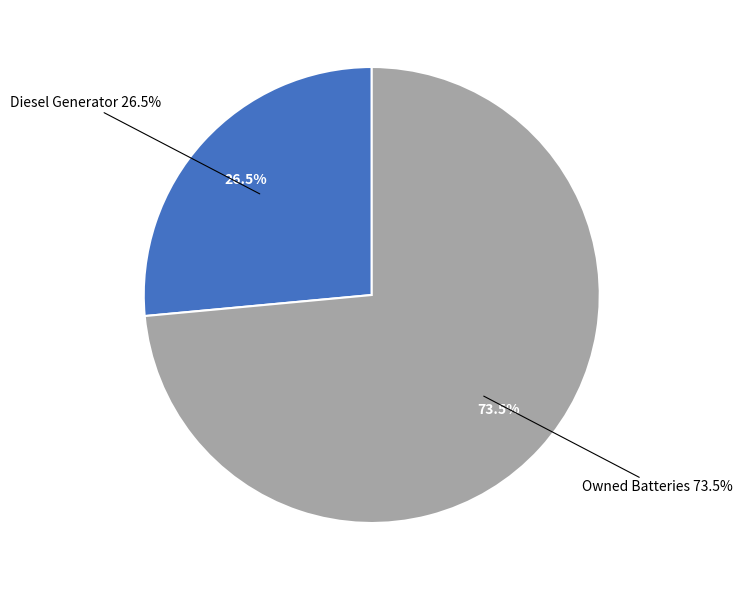

Which category has the biggest portion of the pie?

Owned Batteries